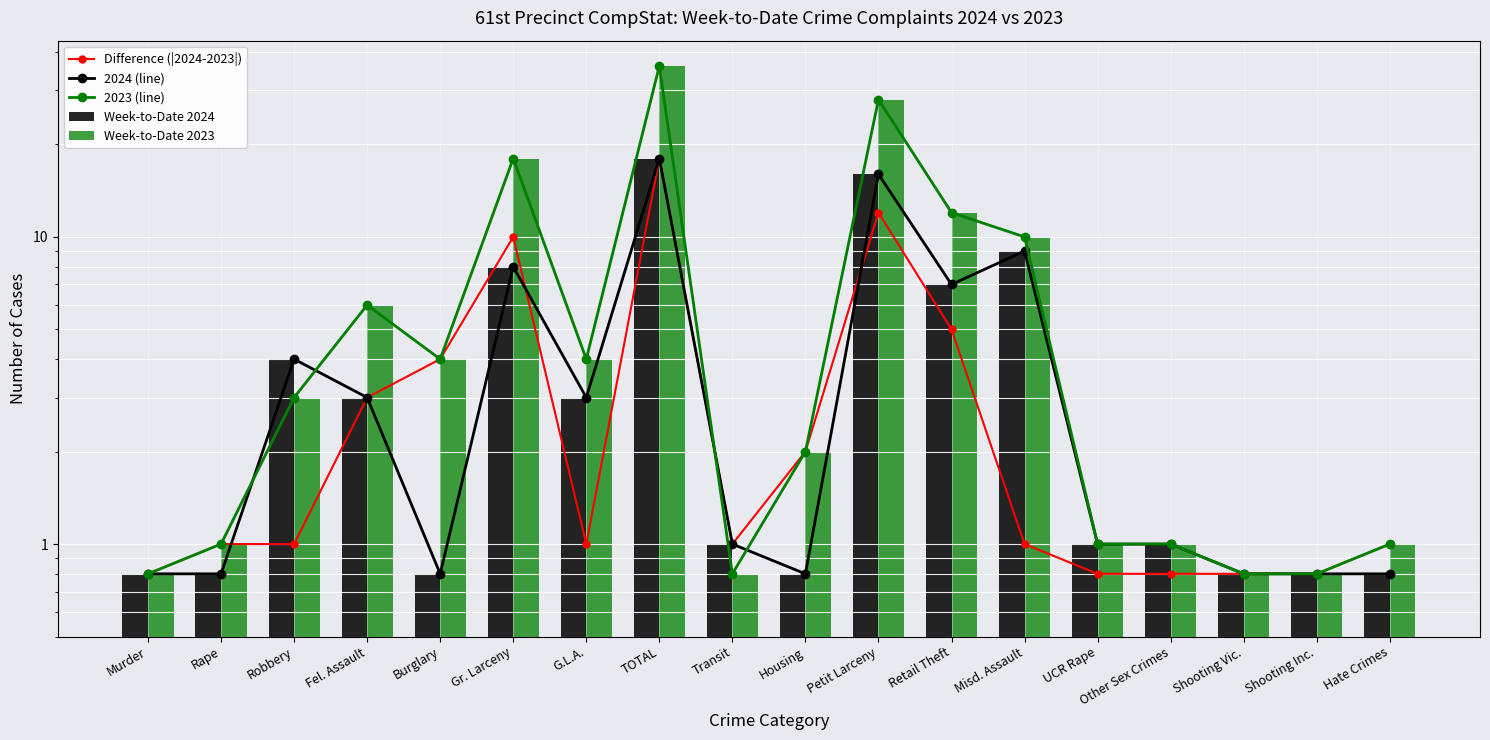

What is the minimum value shown in the chart?

0.8